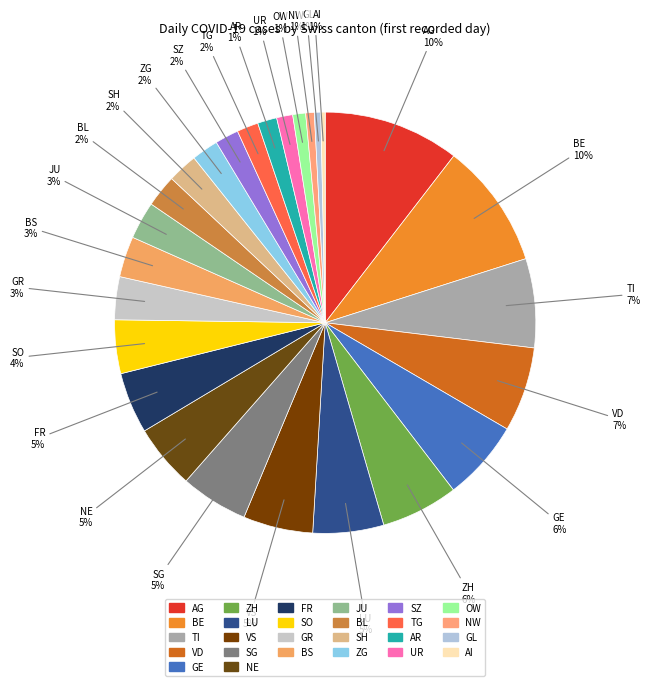

What is the ratio of the value at JU to the value at SH?

1.2